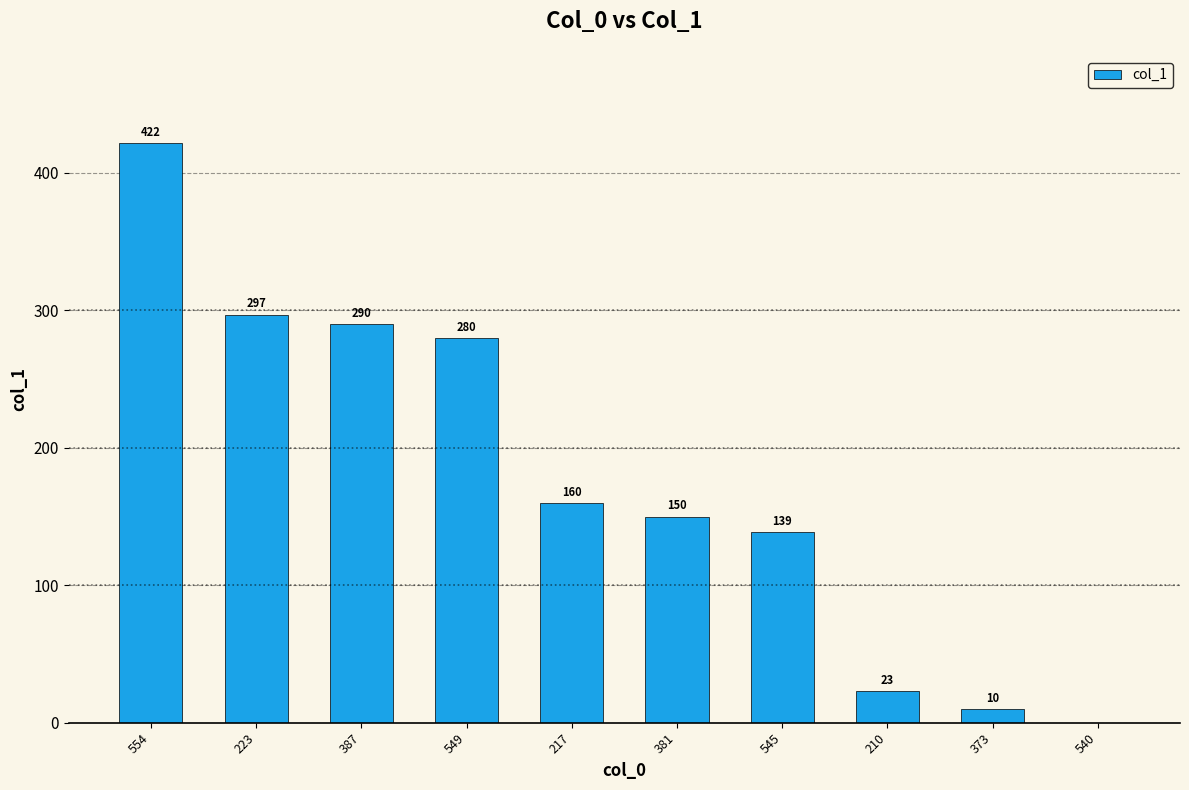

Approximately how many times larger is the value at 387 compared to 554?

0.7